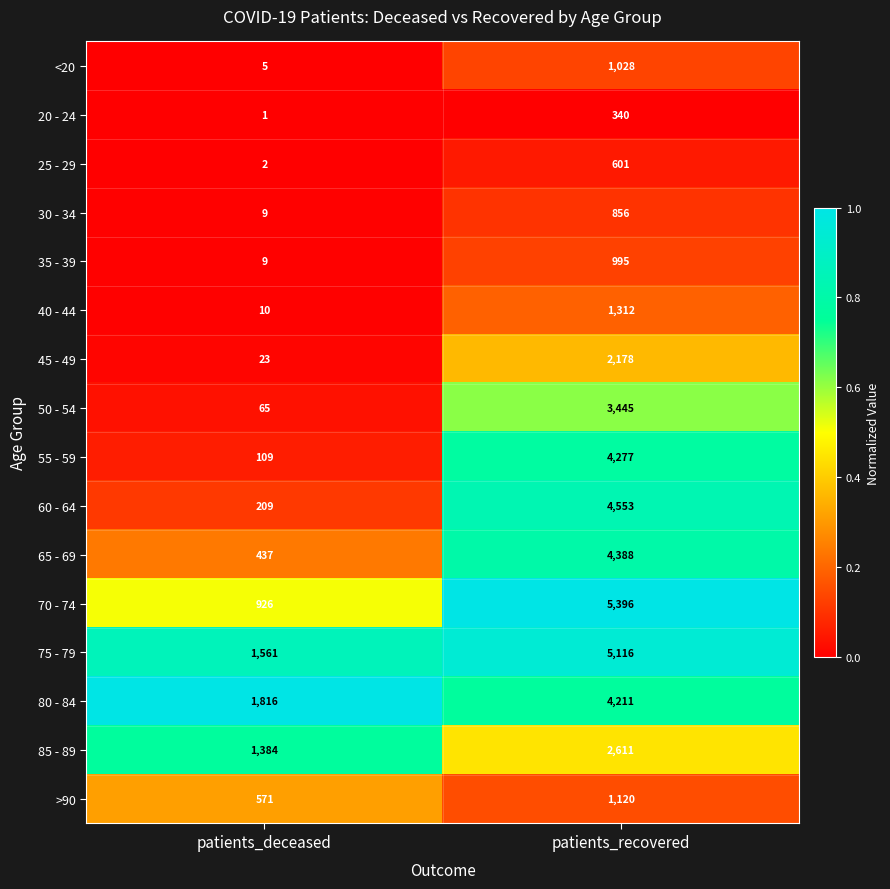

What is the maximum value shown in the chart?

5396